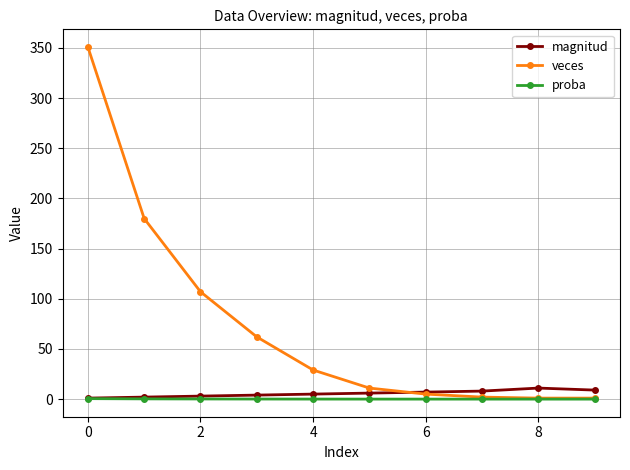

True or false: magnitud and veces cross at least once.

True